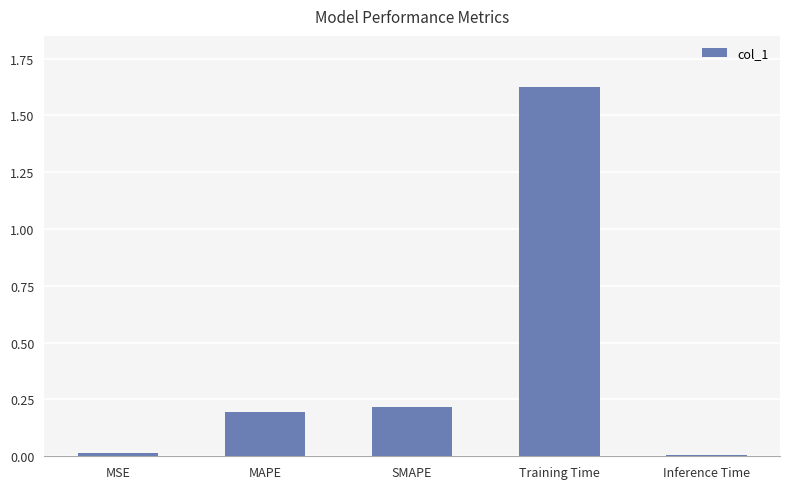

Between MSE and SMAPE, which is larger?

SMAPE